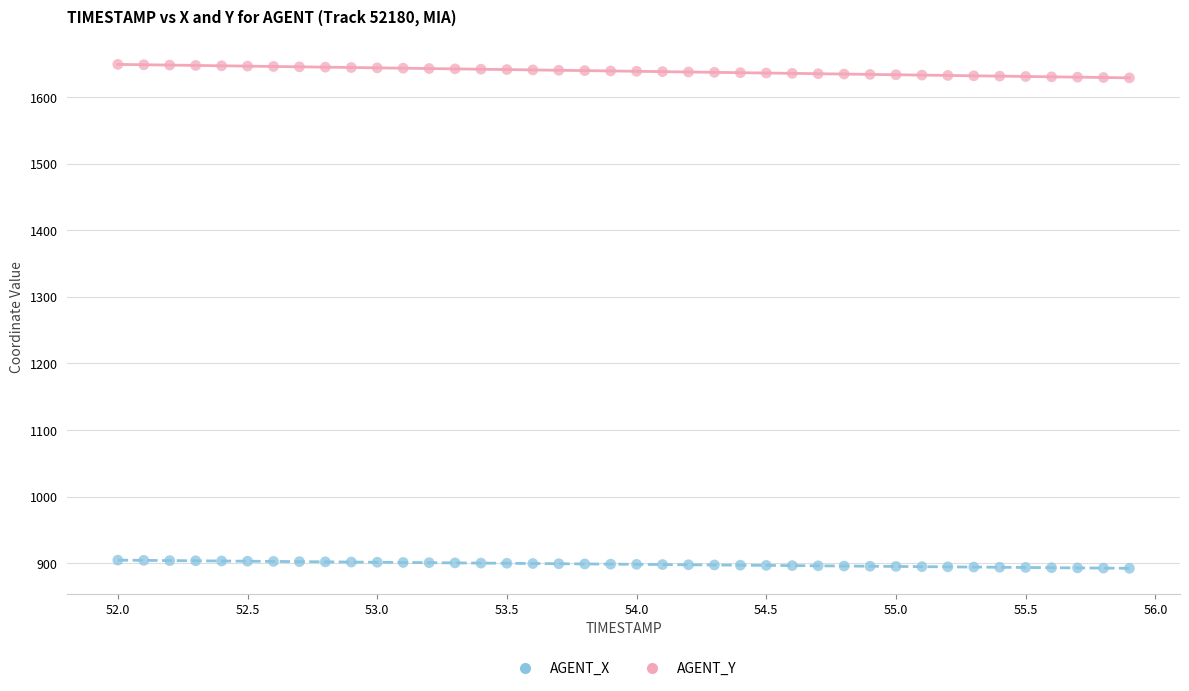

What are all the series names shown in the legend?

AGENT_X, AGENT_Y